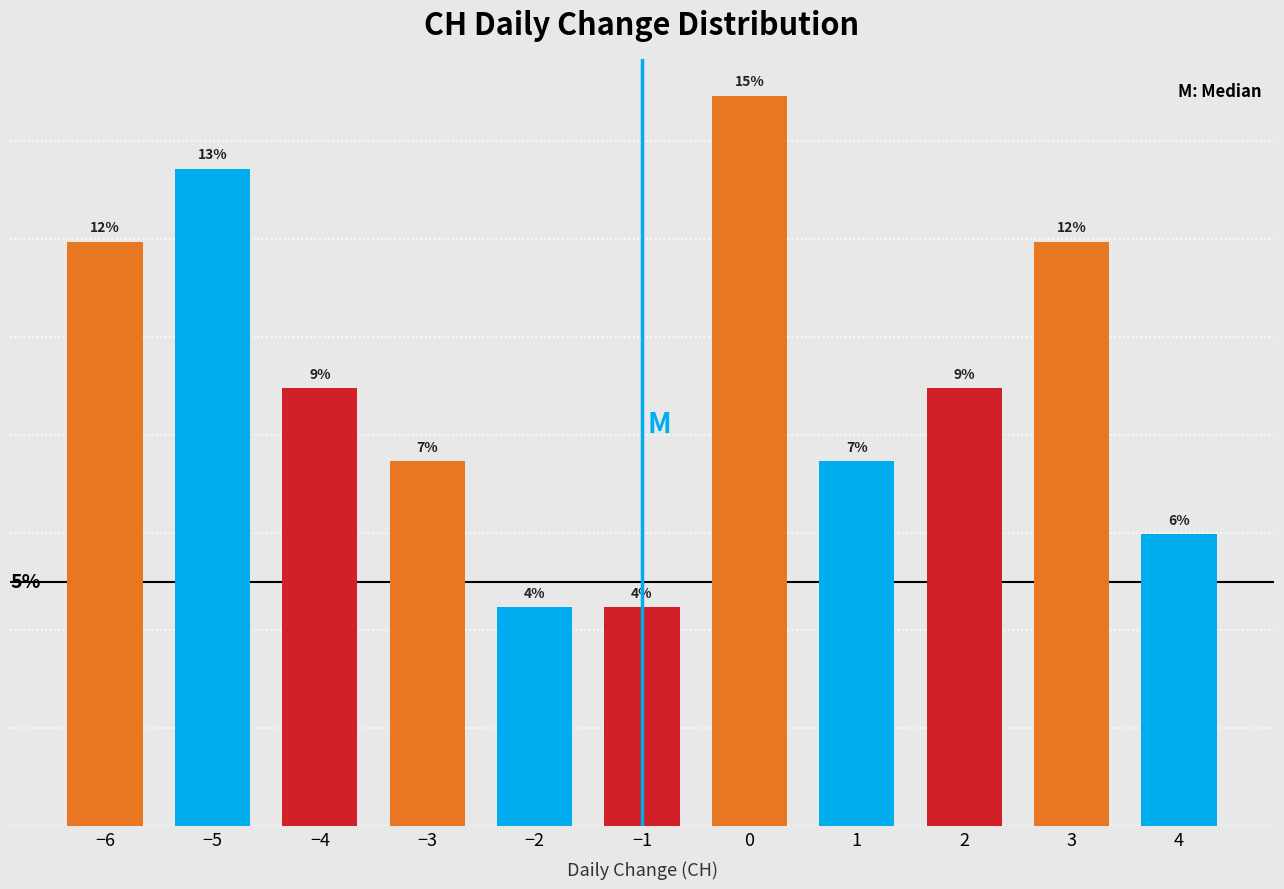

What is the label of the 6th bar from the right?

−1